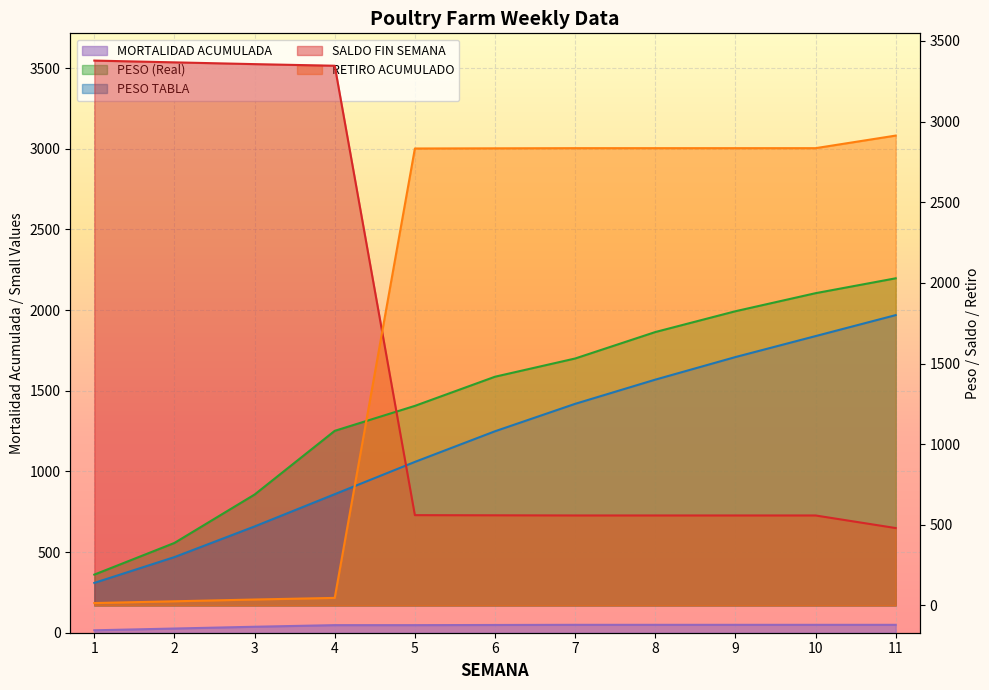

Which series has the largest range (max minus min)?

SALDO FIN SEMANA